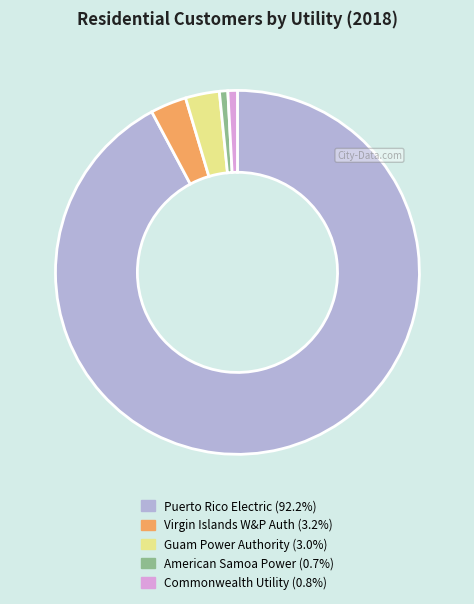

Is there any slice that represents more than half of the pie?

Yes